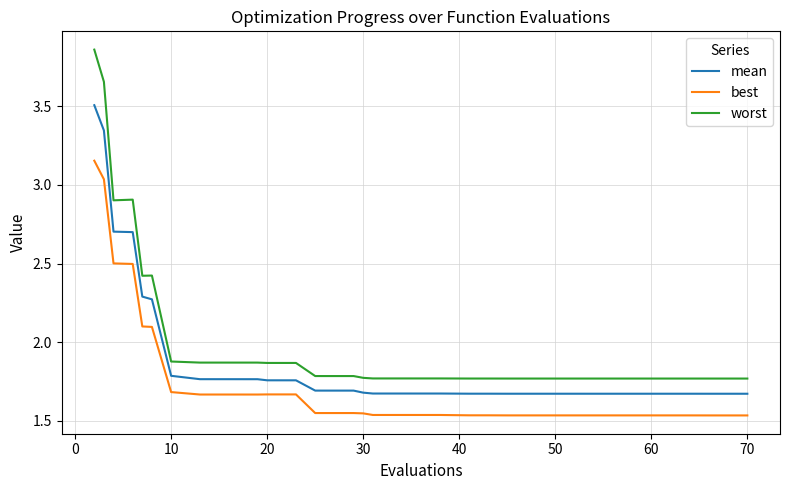

Rank the series by their maximum value, from lowest to highest.

best, mean, worst